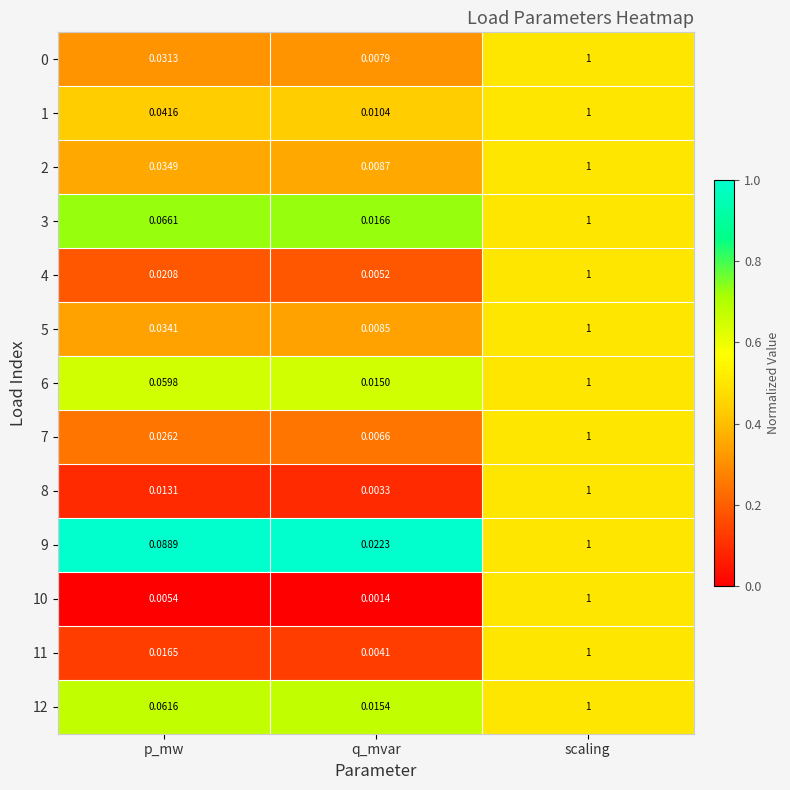

Is the value of 3 at p_mw greater than the value of 11 at scaling?

No